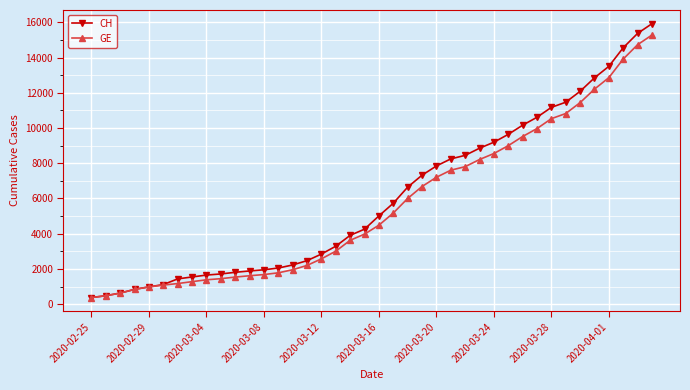

What is the minimum value for CH?

375